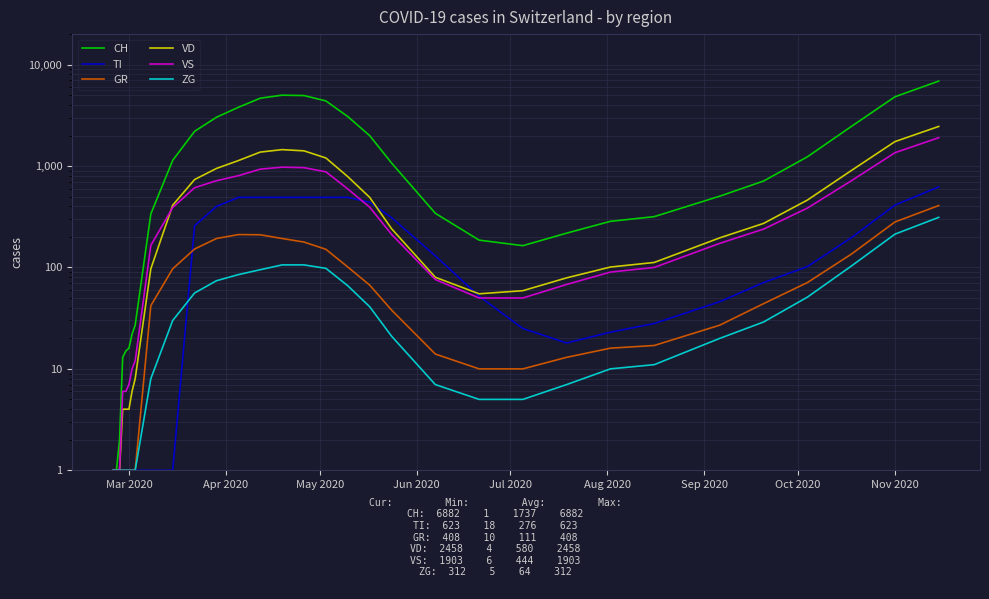

What position from the left is Oct 2020?

8